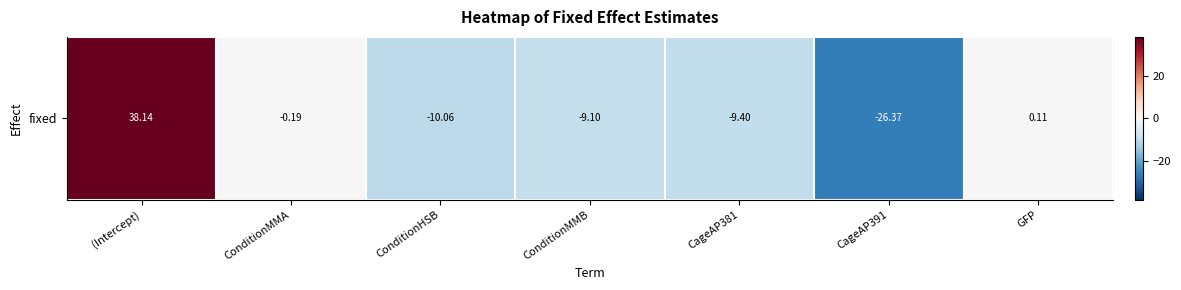

How many values exceed -9?

3